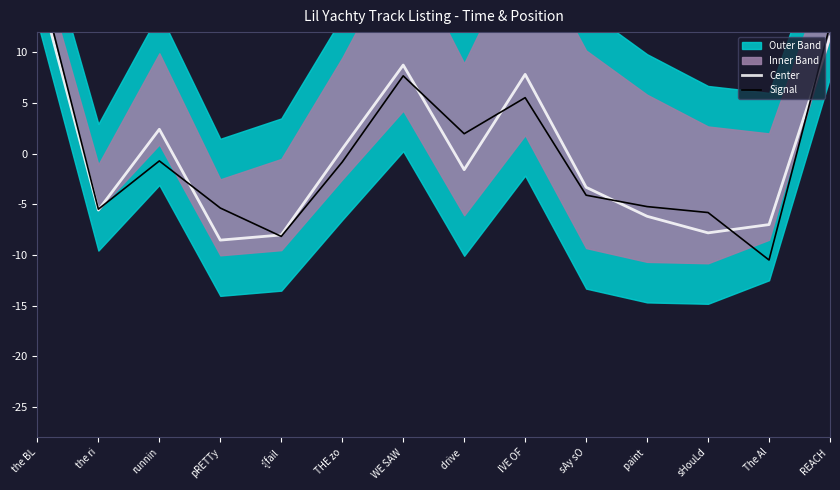

List the series in order of their overall mean, highest first.

Center, Signal